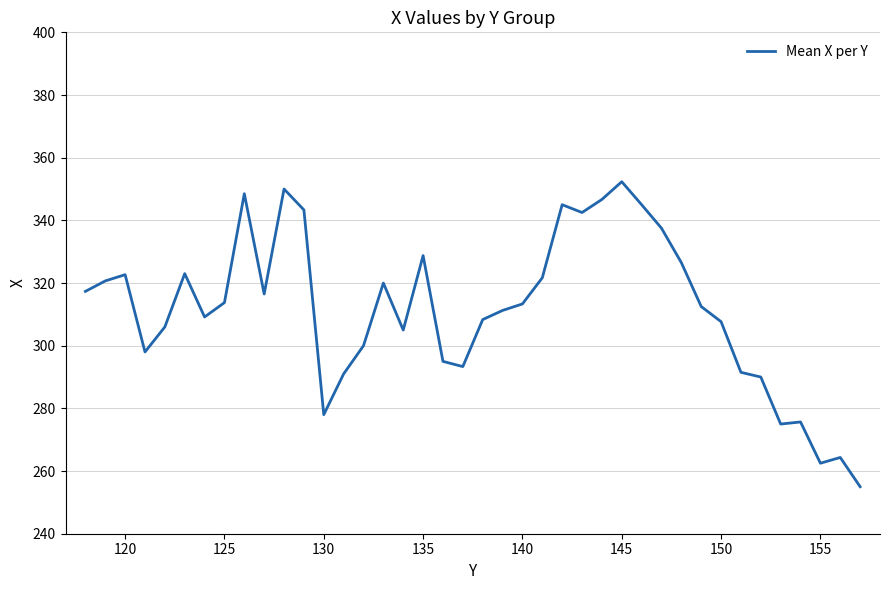

What is the maximum value shown in the chart?

352.3